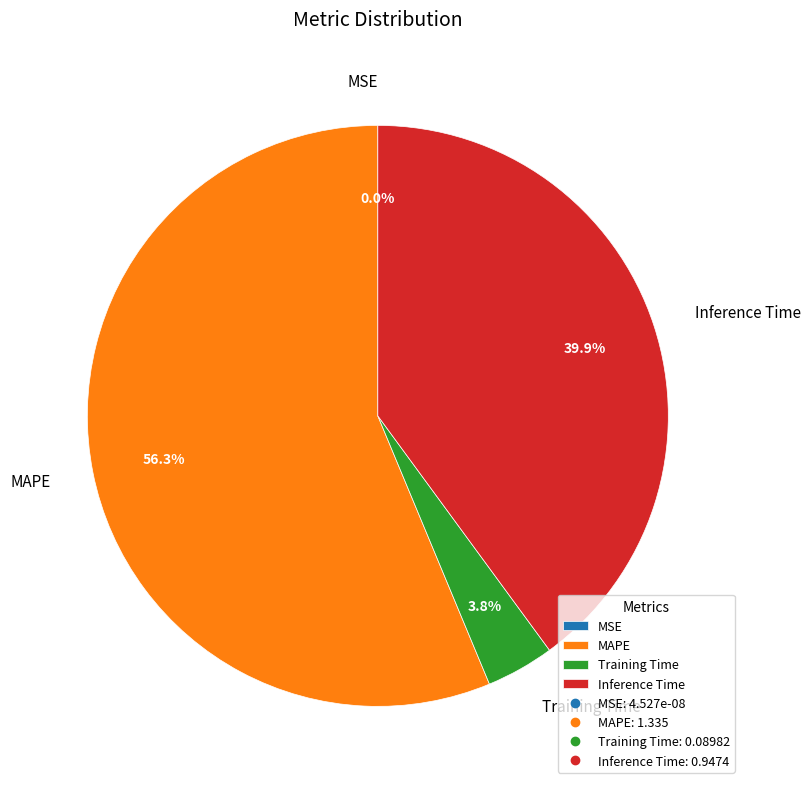

How much of the chart is everything except MAPE?

43.7%